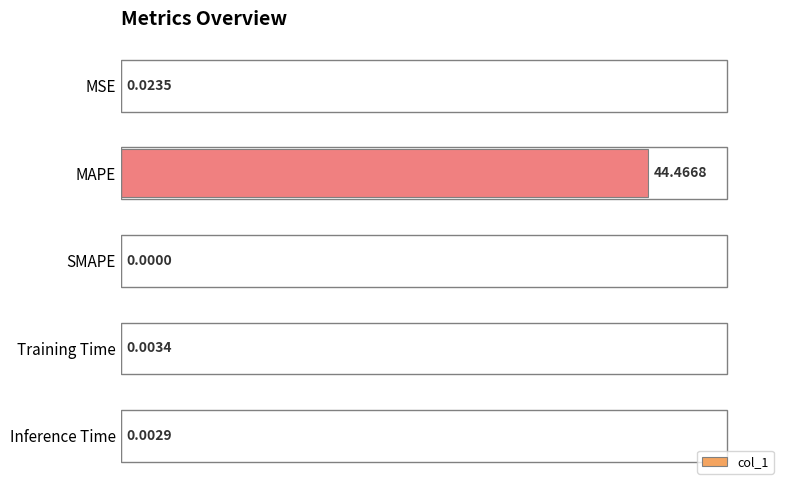

Are the bars horizontal?

Yes